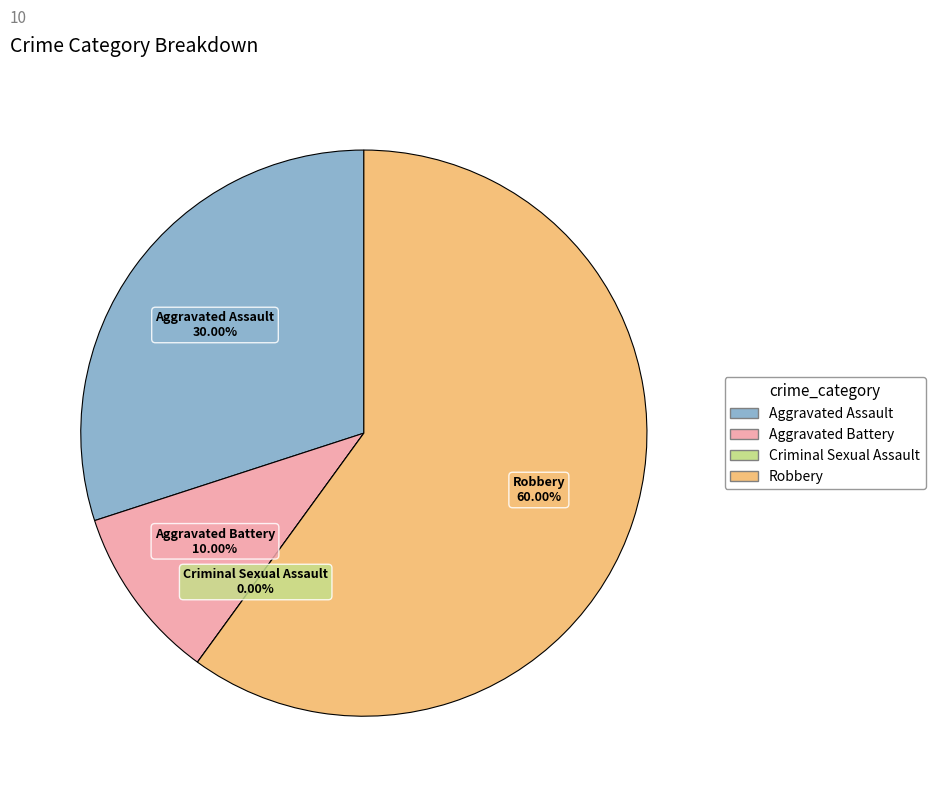

How many segments does this pie chart have?

4